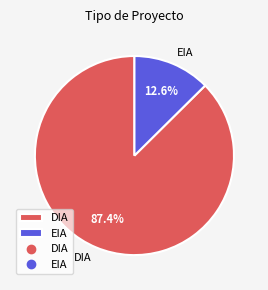

What portion of the pie excludes EIA?

87.4%